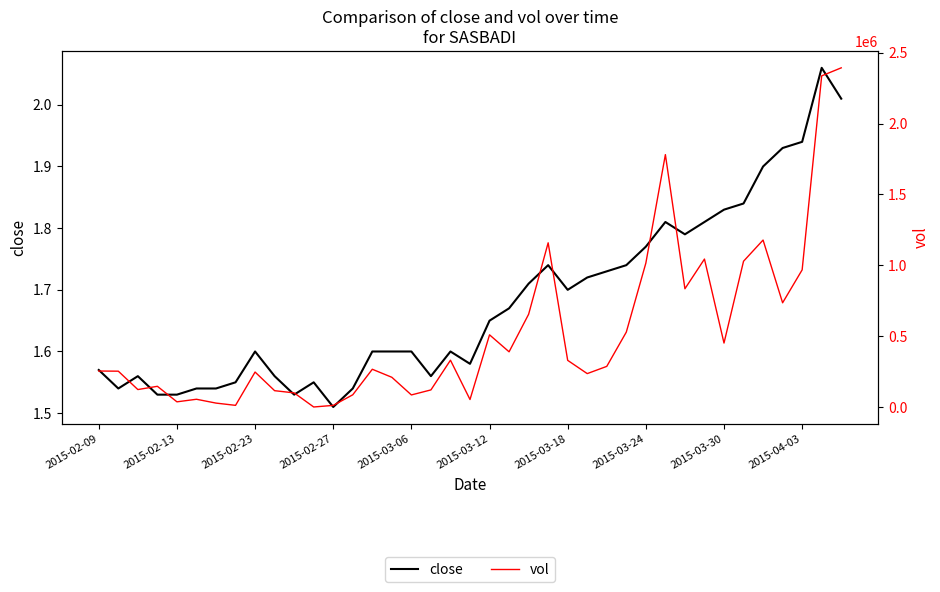

How many interior local peaks does the close series have?

7